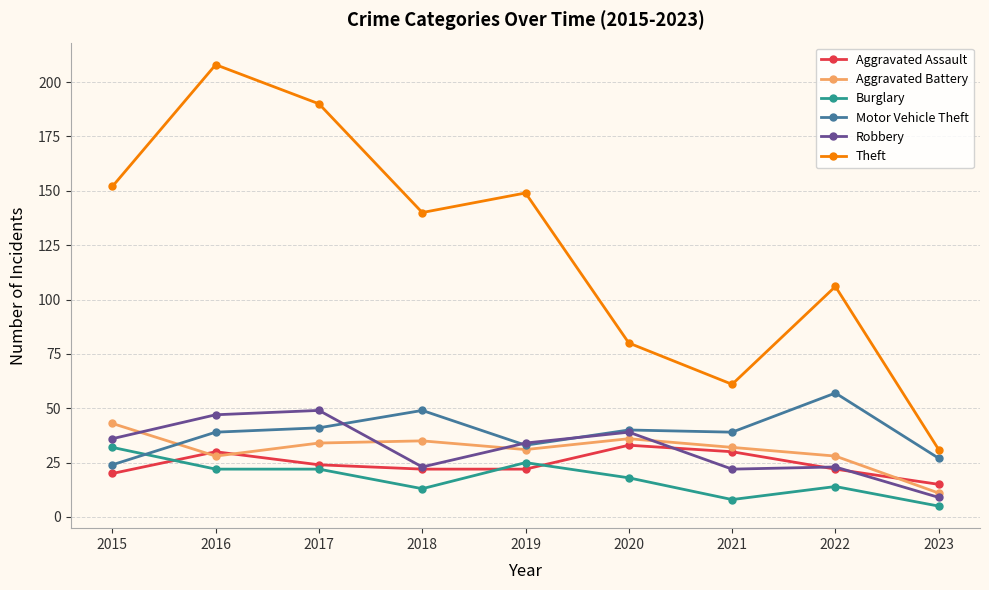

How many lines are shown in the chart?

6